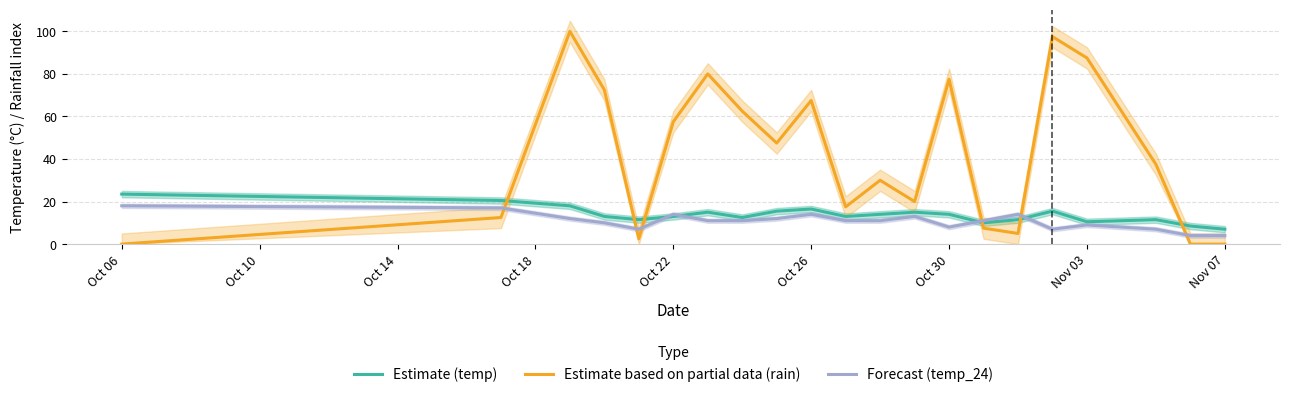

In Estimate (temp), how many points are lower than both neighbors (excluding endpoints)?

5